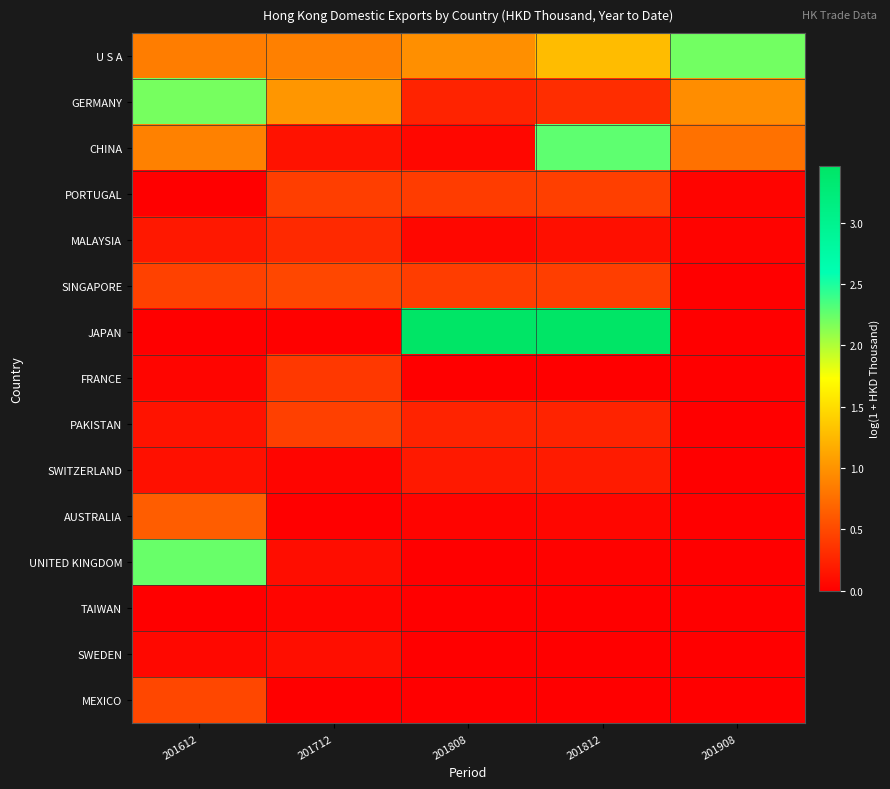

Between 201712 and 201812, which series saw the biggest shift?

JAPAN